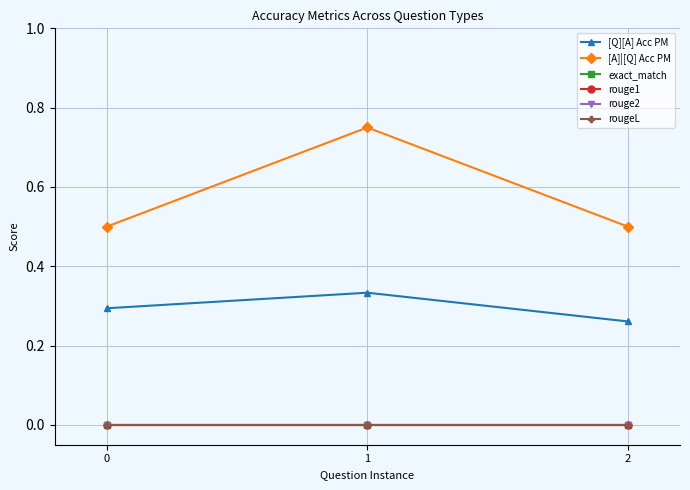

Is this an area chart (filled region under the line)?

No